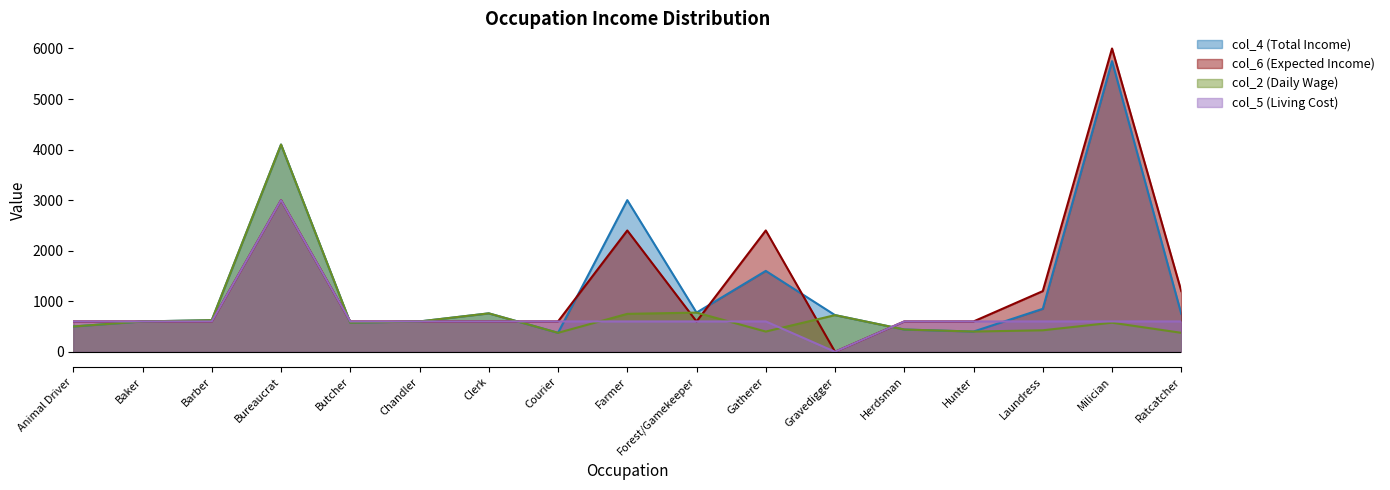

Where does the col_4 (Total Income) series first go above 725?

Bureaucrat